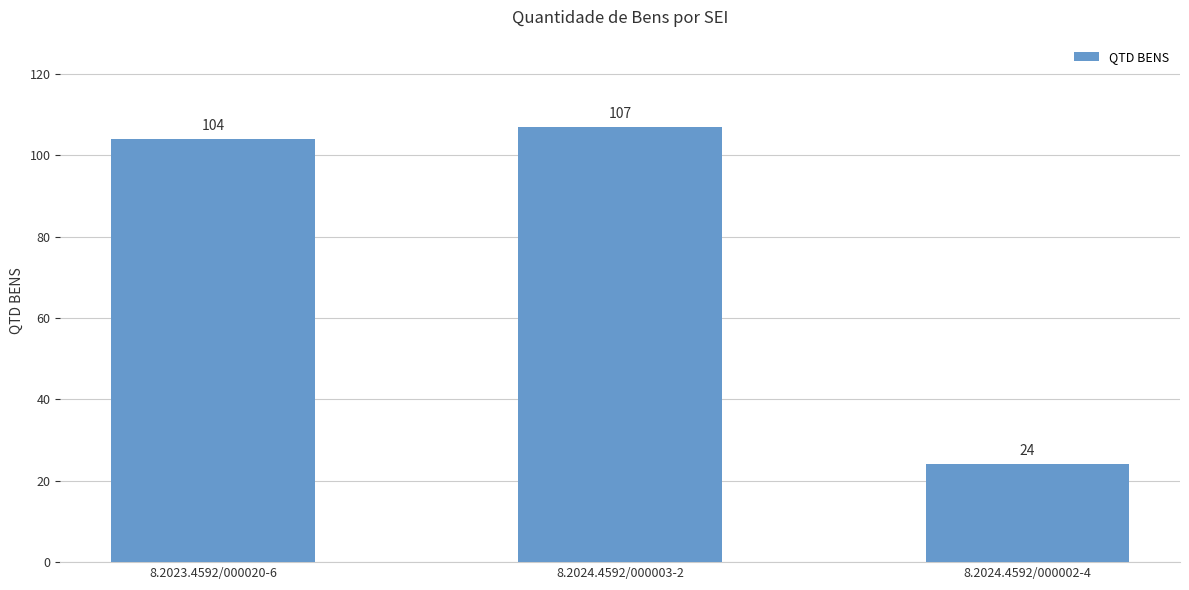

What is the label of the 1st bar from the right?

8.2024.4592/000002-4